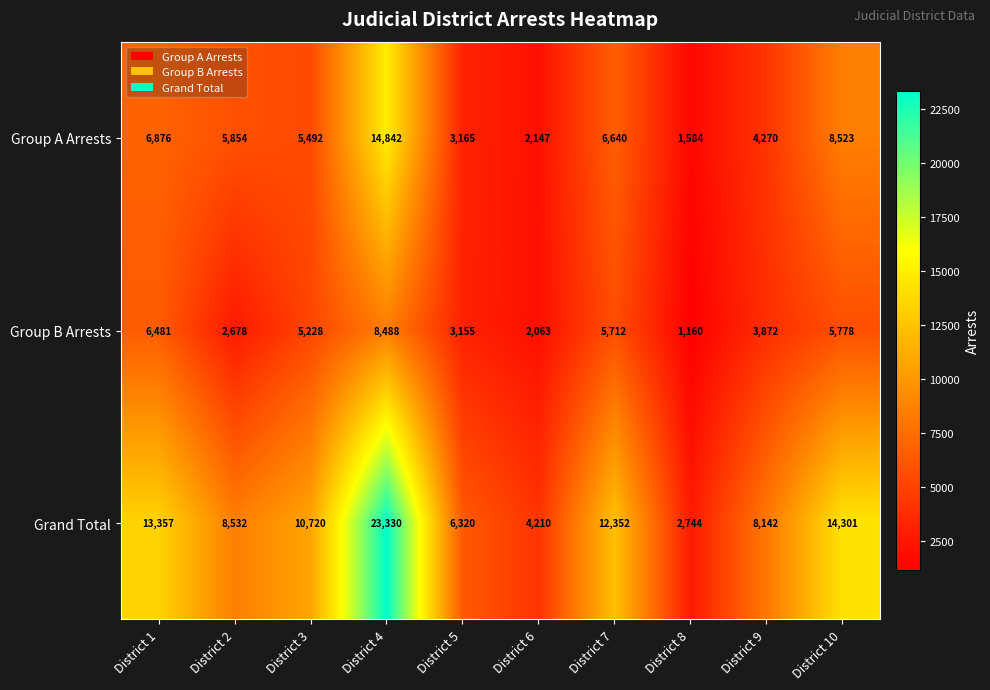

At how many categories does at least one series exceed 20799?

1